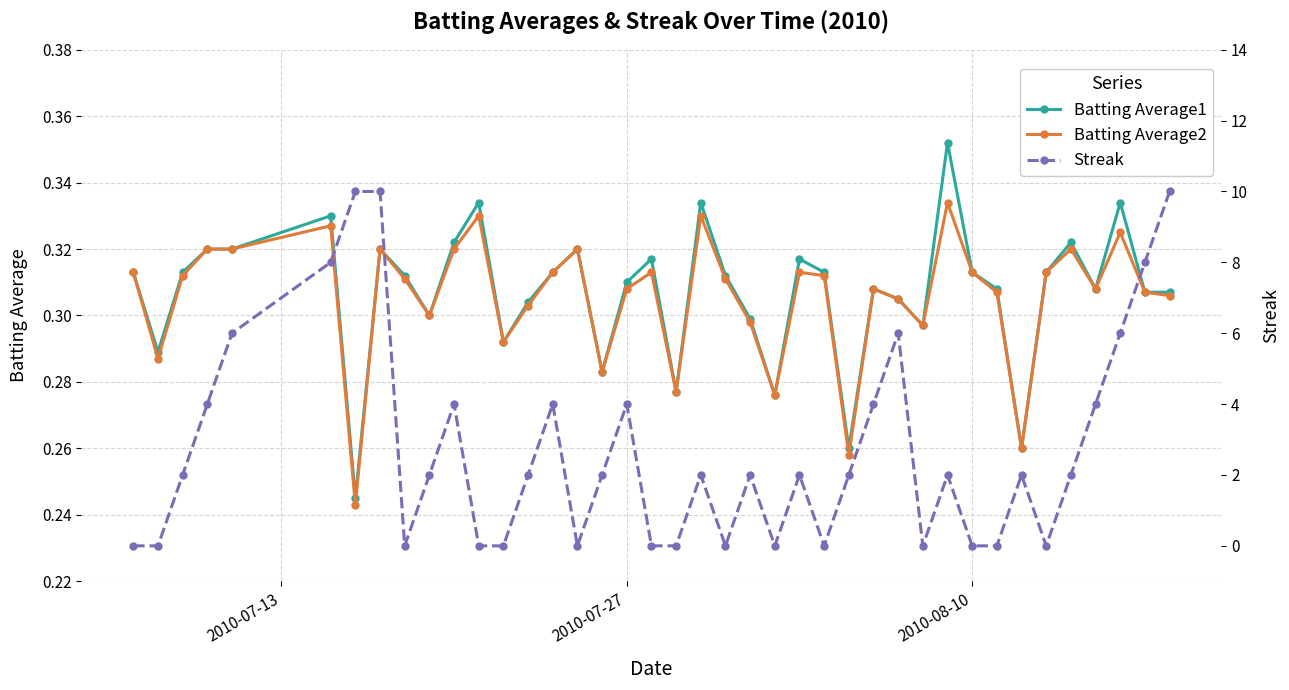

How many Batting Average1 values are between 0 and 1?

40